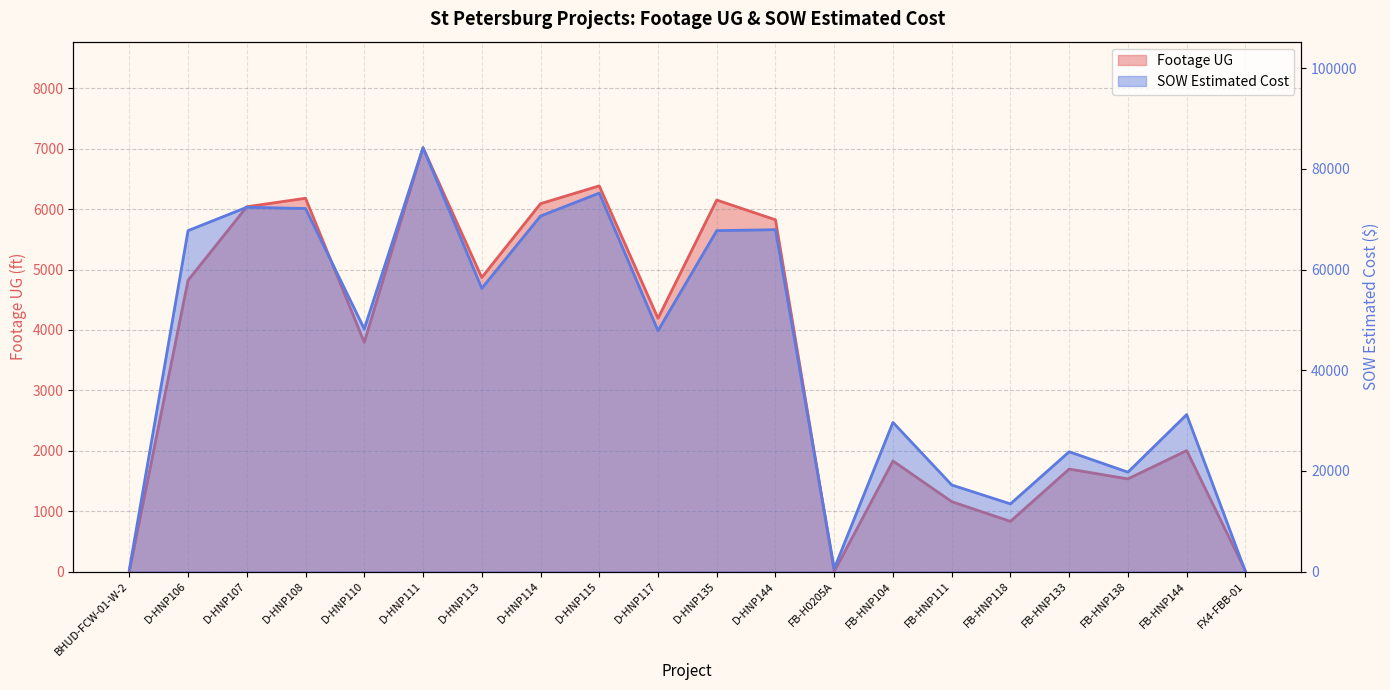

How many data points does each series have?

20